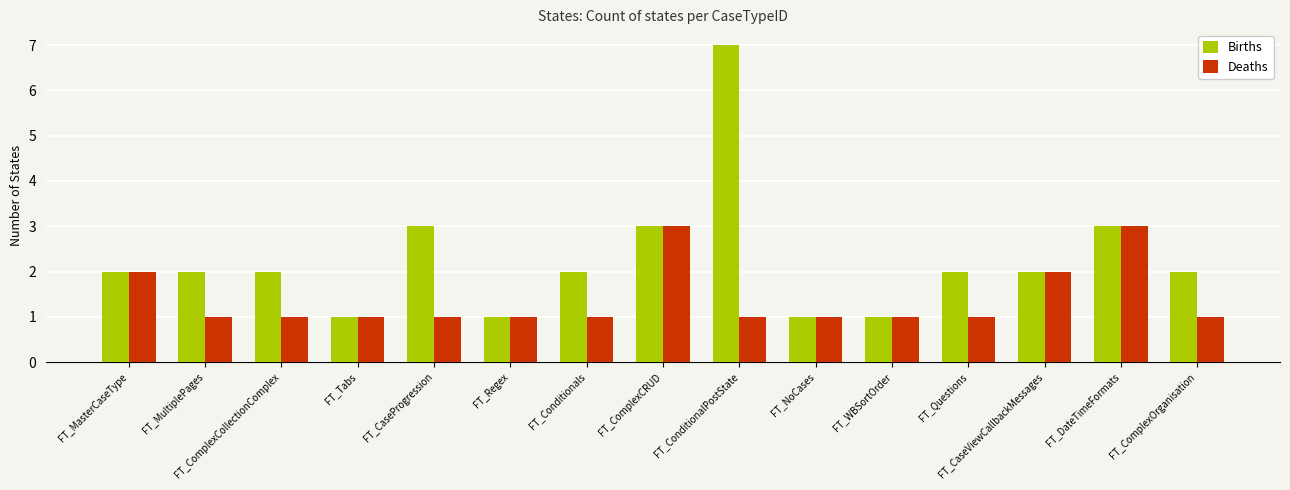

At which category is the sum across all series the highest?

FT_ConditionalPostState